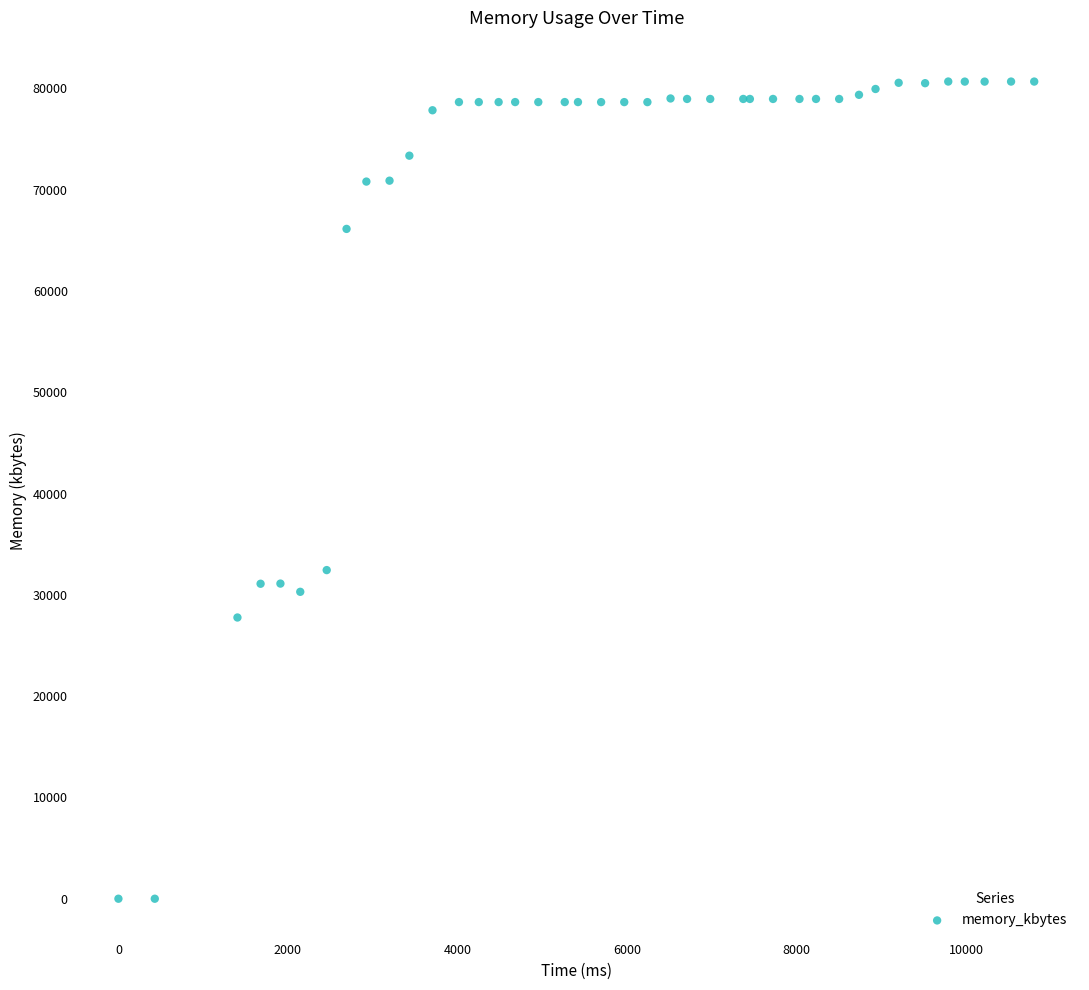

What Y value in the scatter plot is closest to 40334?

32440